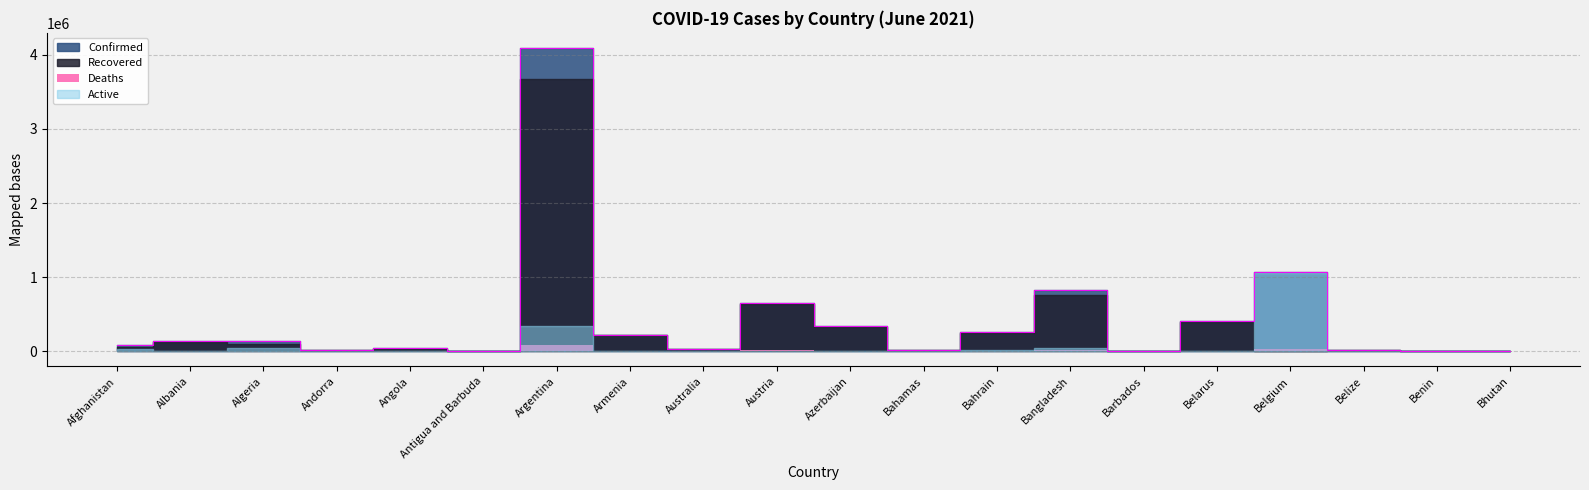

Between Antigua and Barbuda and Belarus, which series saw the biggest shift?

Confirmed